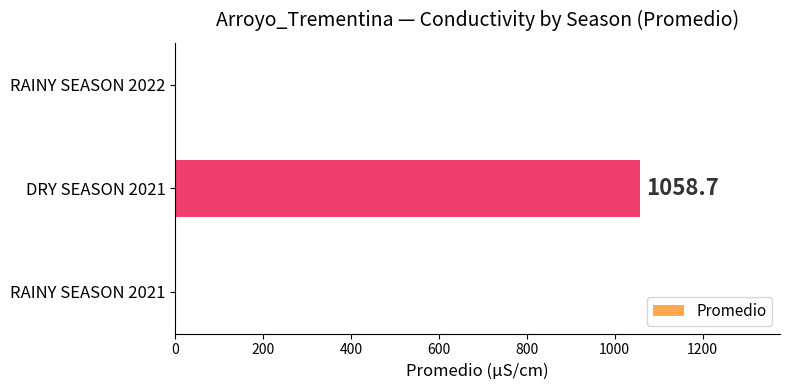

Read the value at DRY SEASON 2021.

1058.7